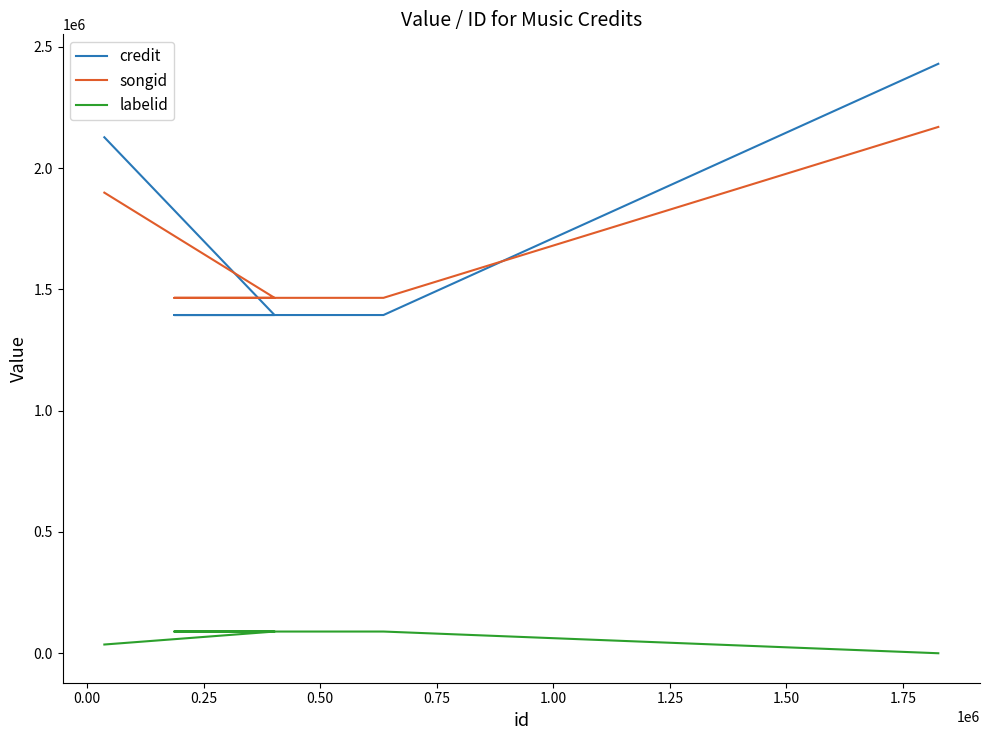

What is the difference between the labelid values at 0.75 and 0.00?

89501